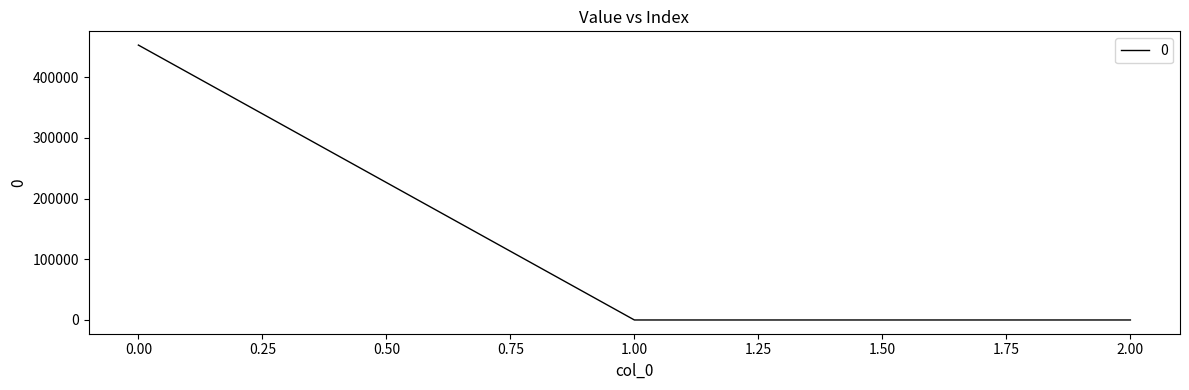

What is the difference between the maximum and minimum values?

452703.9